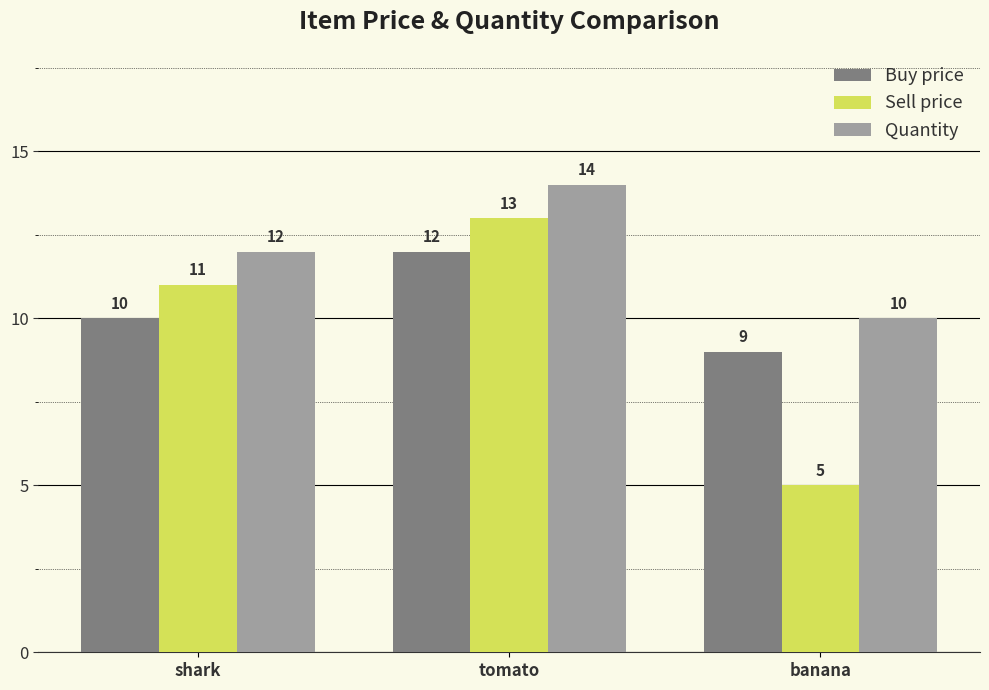

What is the value of the Buy price bar at the 3rd from the left?

9